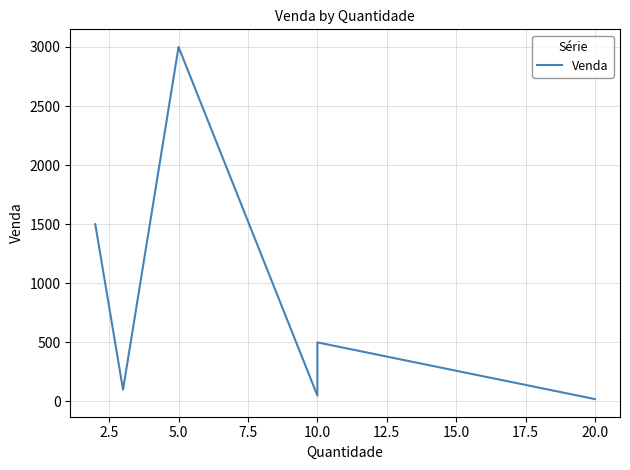

Does the chart have visible grid lines?

Yes